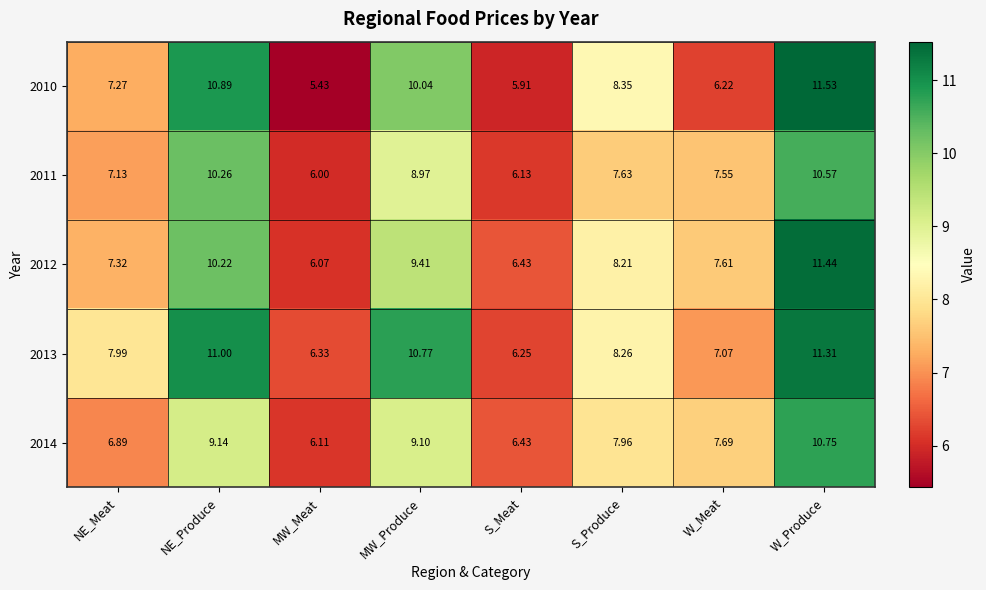

How many series are shown in this chart?

5